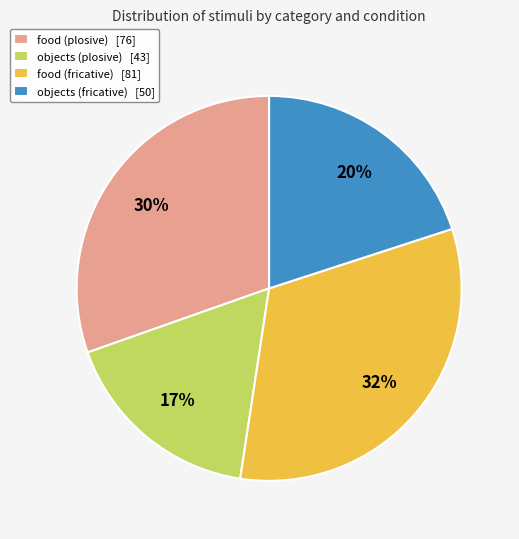

Rank the categories by value from lowest to highest.

objects (plosive) [43], objects (fricative) [50], food (plosive) [76], food (fricative) [81]